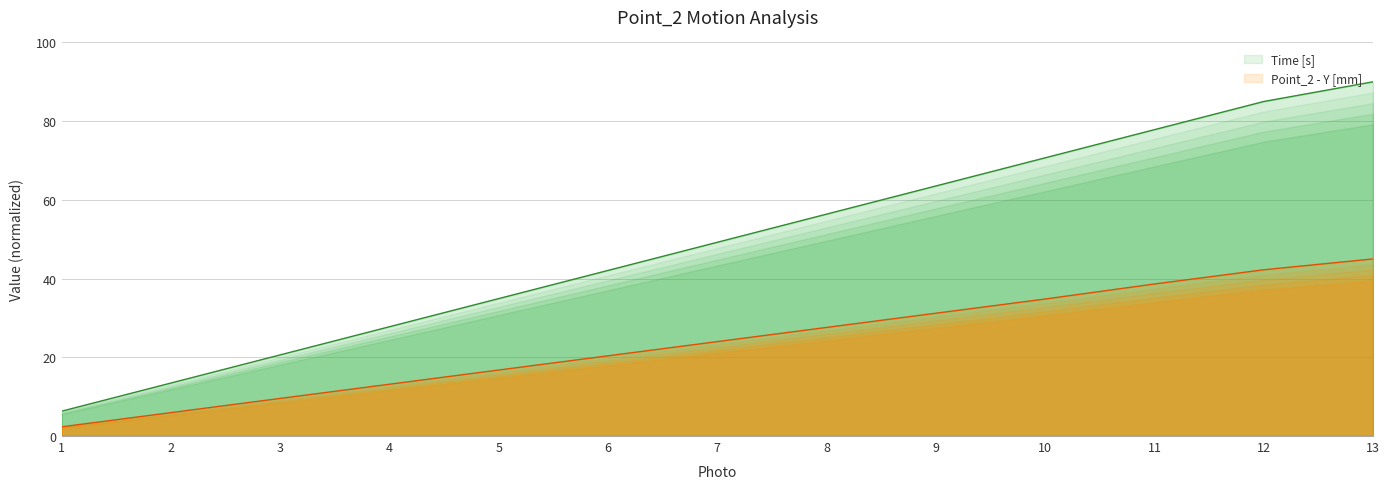

Where is Time [s] nearest to the value 48?

7